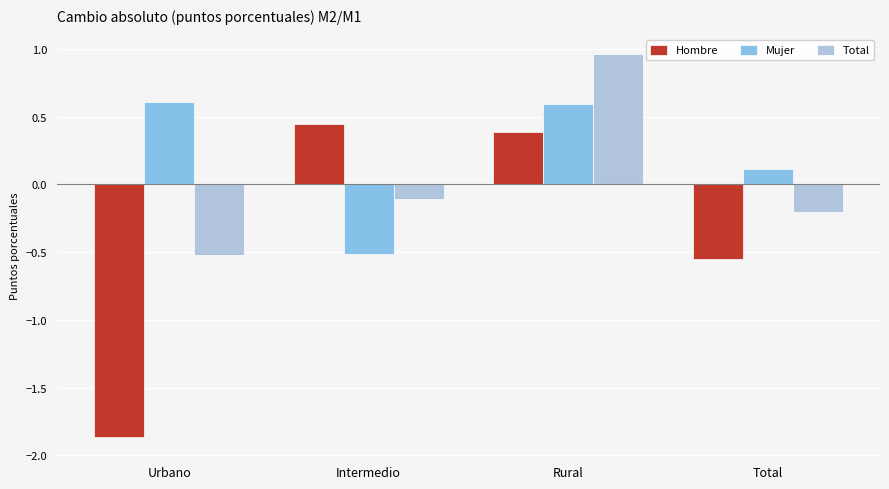

Rank the series at Intermedio from highest to lowest value.

Hombre, Total, Mujer